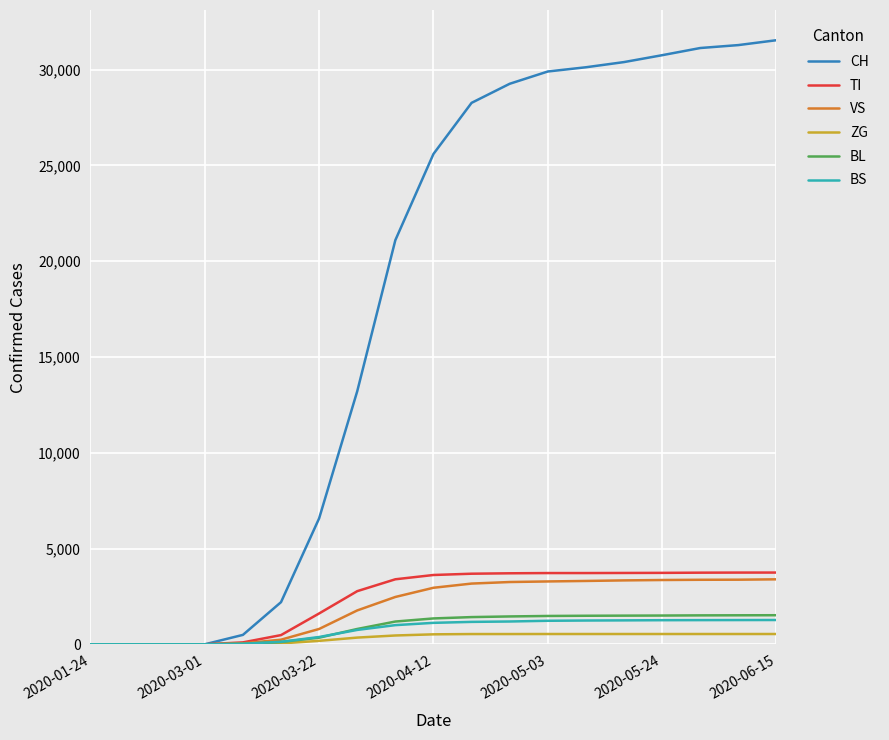

Which series has the largest total across all categories?

CH